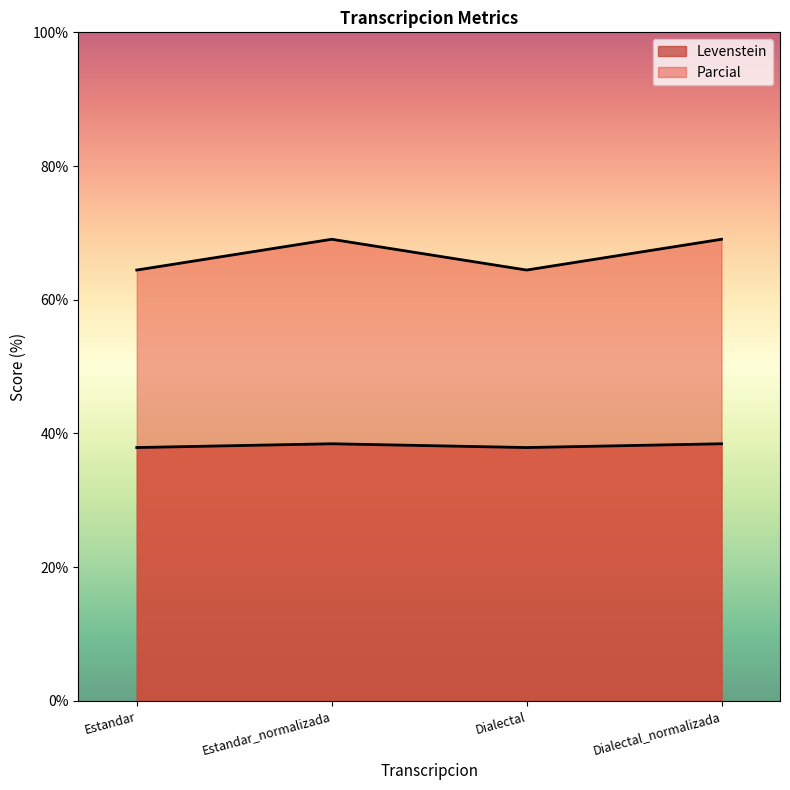

What is the difference between the second highest and minimum values in the Parcial series?

4.6